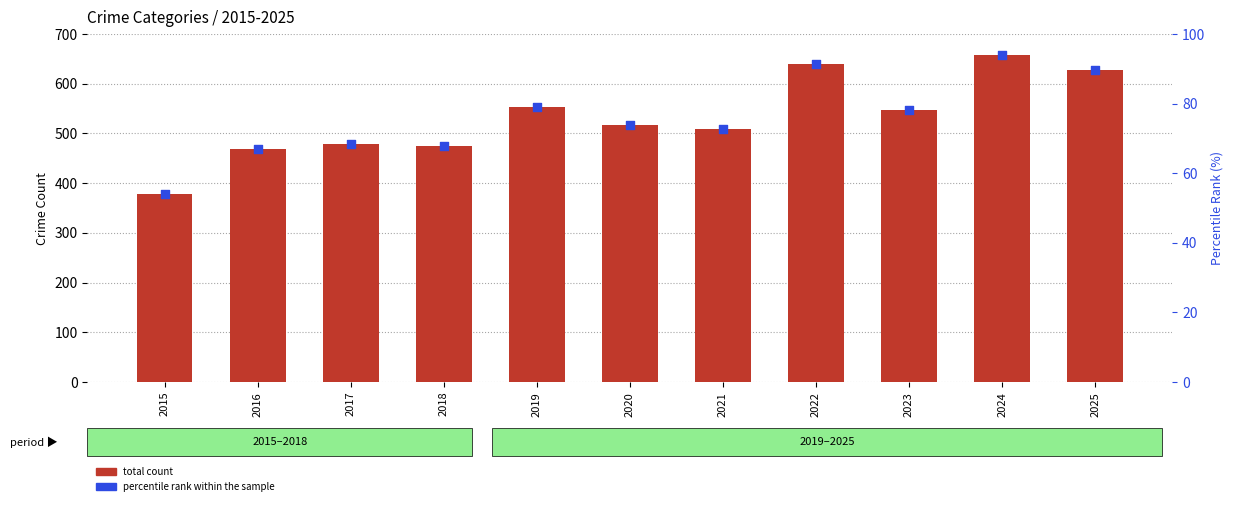

Which series contains the lowest Y value?

percentile rank within the sample